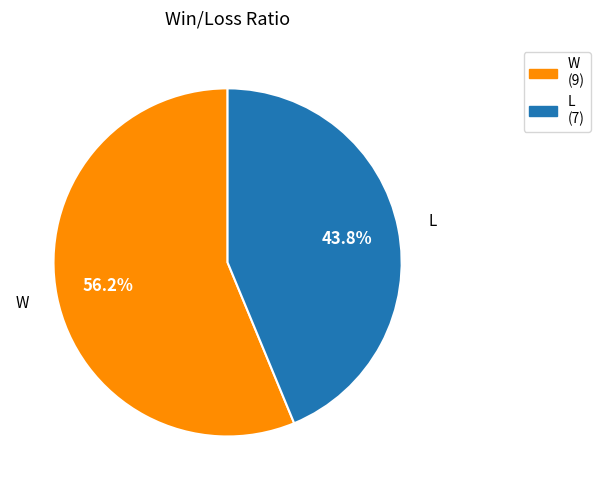

Which slice represents more than half of the pie?

W